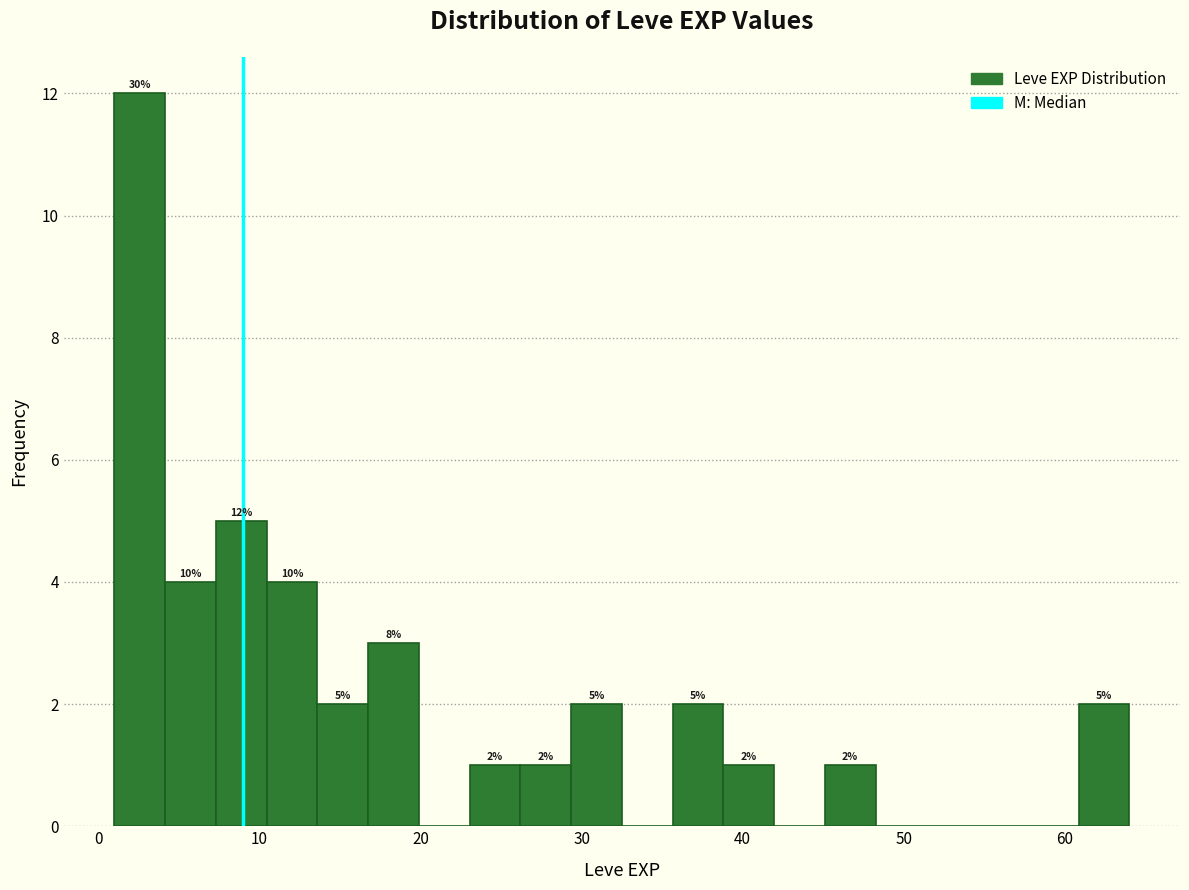

Read against the x-axis, roughly where is the centre of the tallest bar?

3